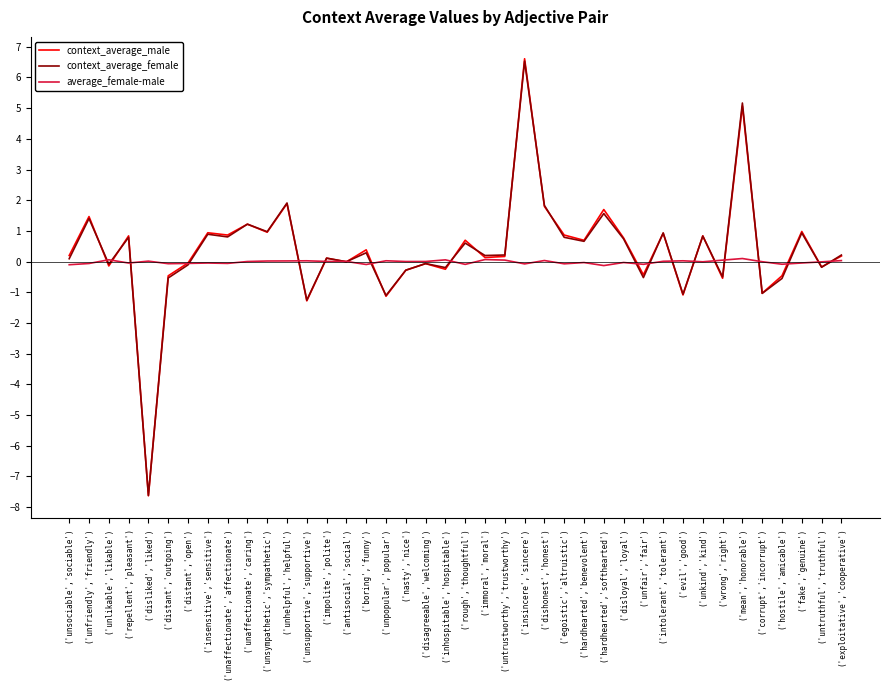

True or false: context_average_female and average_female-male cross at least once.

True